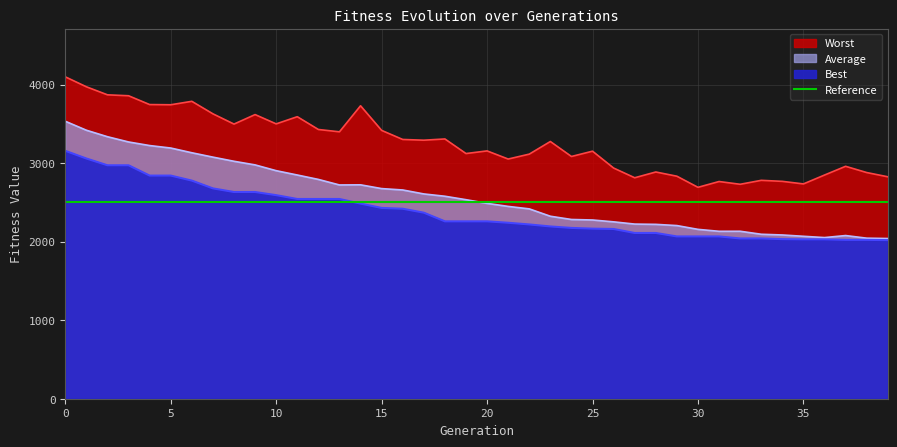

At which label is Average closest to 2786?

12